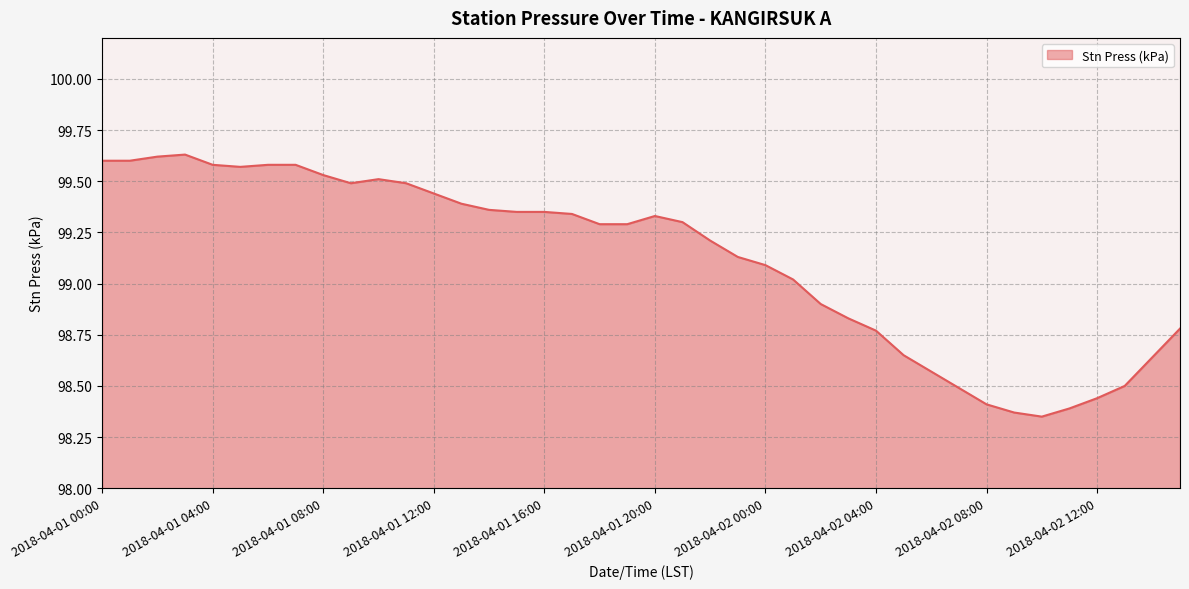

What is the difference between the maximum and minimum values?

1.3